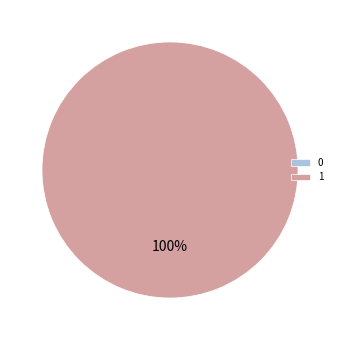

To the nearest percent, what is the average slice percentage?

50%